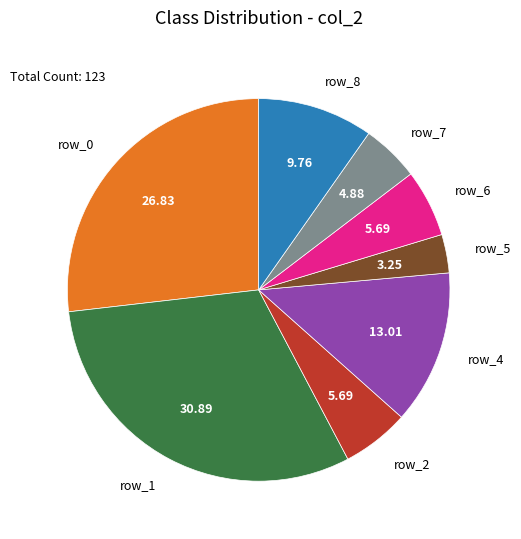

Is there a majority slice in this chart?

No